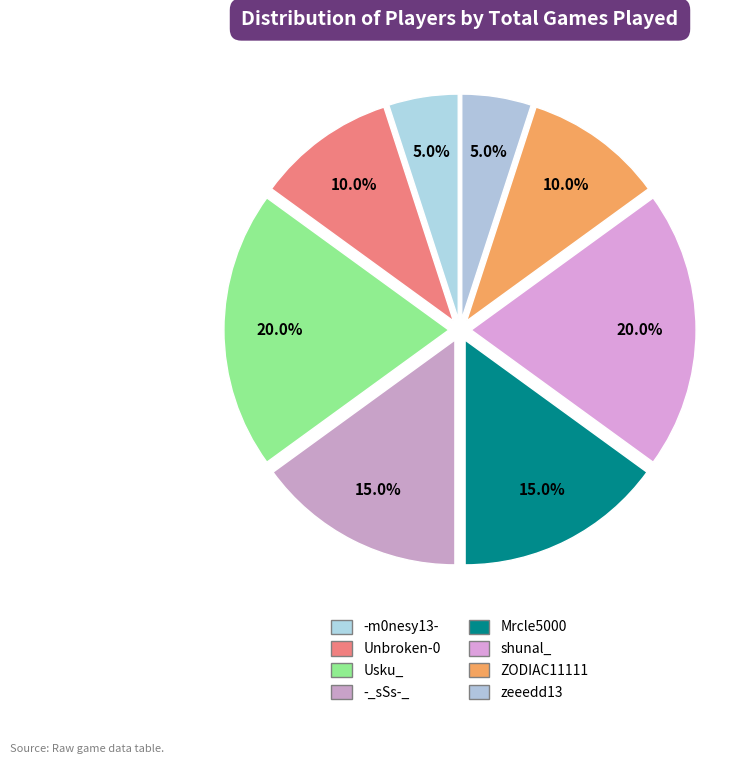

Which slice is the largest?

Usku_